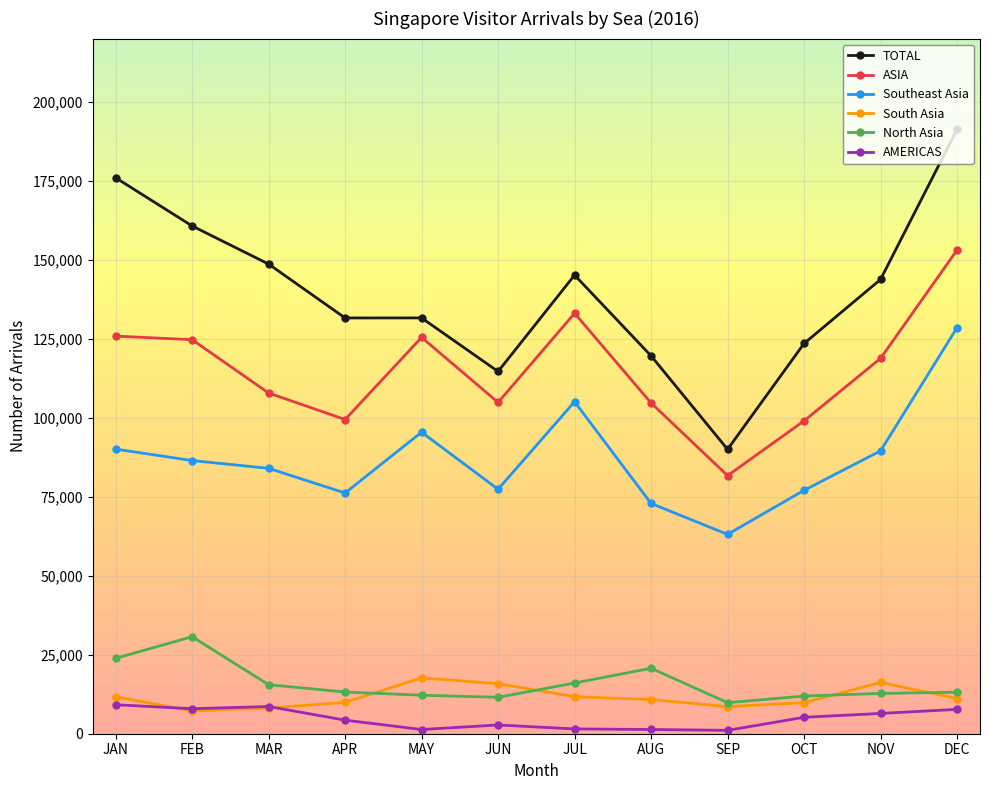

The TOTAL series shows 191244 at DEC. True or false?

True